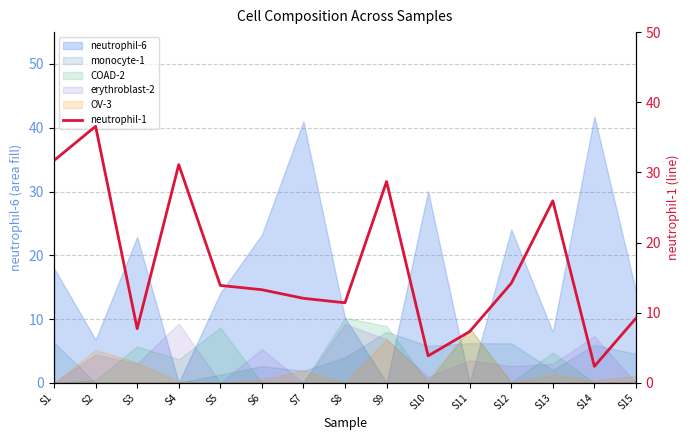

What is the approximate value at S9?

28.7